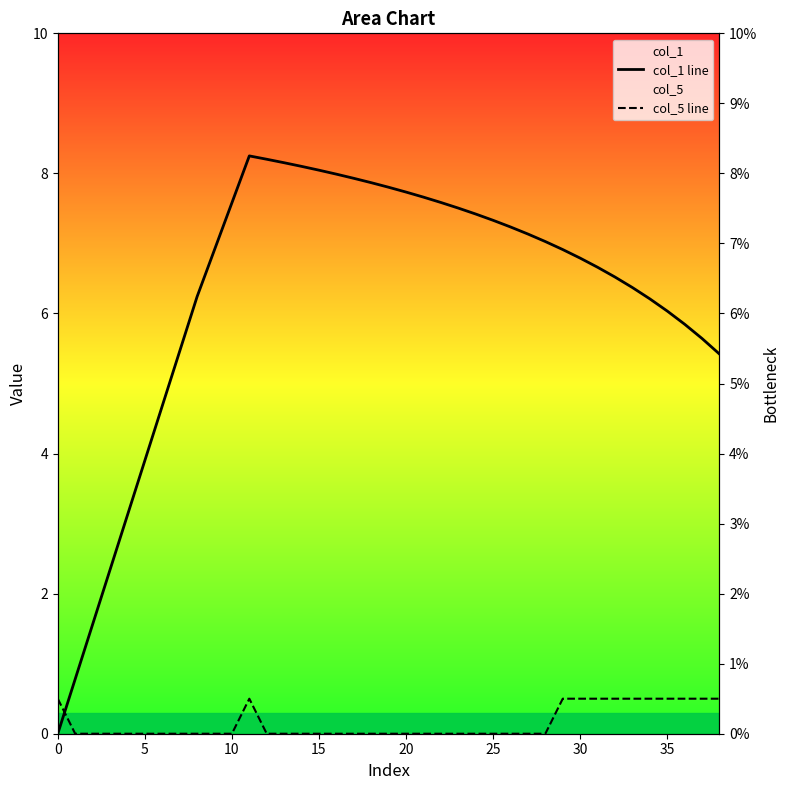

Does the chart have visible grid lines?

No